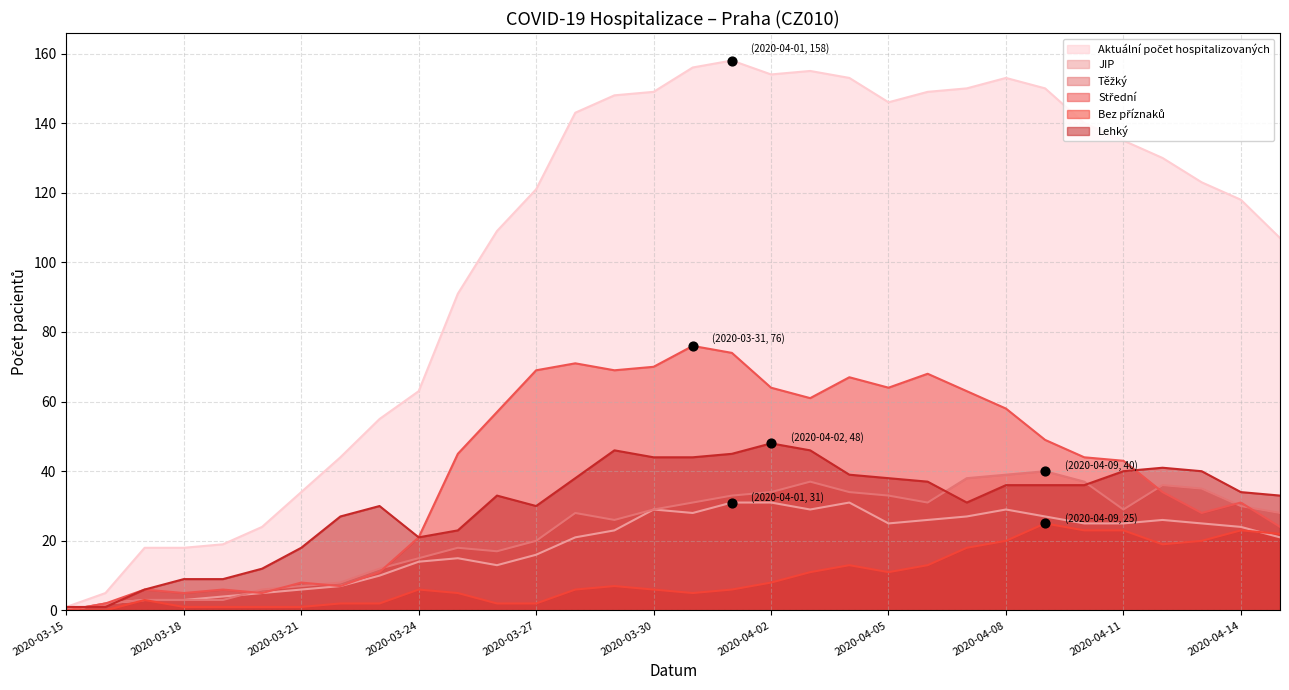

What are all the series names shown in the legend?

Aktuální počet hospitalizovaných, JIP, Těžký, Střední, Bez příznaků, Lehký